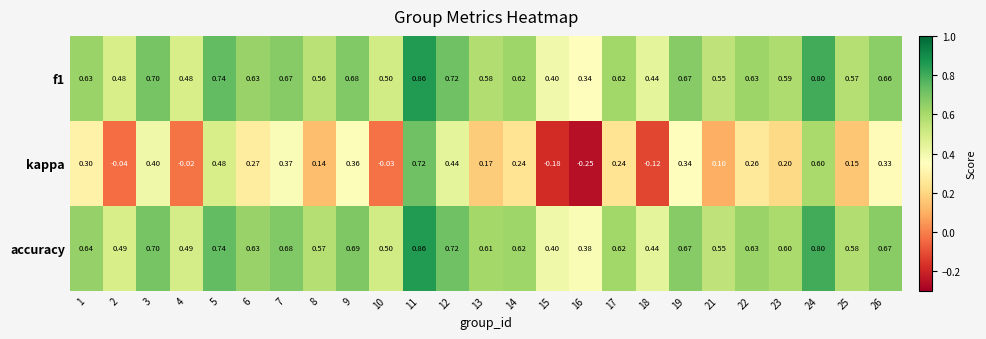

Which series changed the most between 17 and 26?

kappa